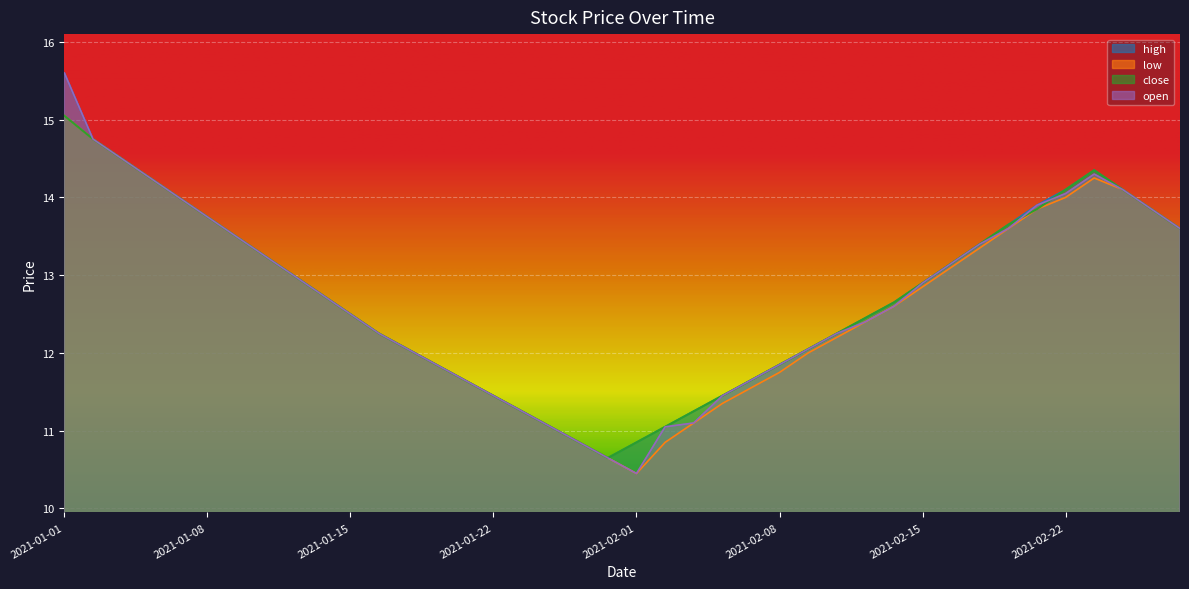

How many values in the close series exceed 12?

27